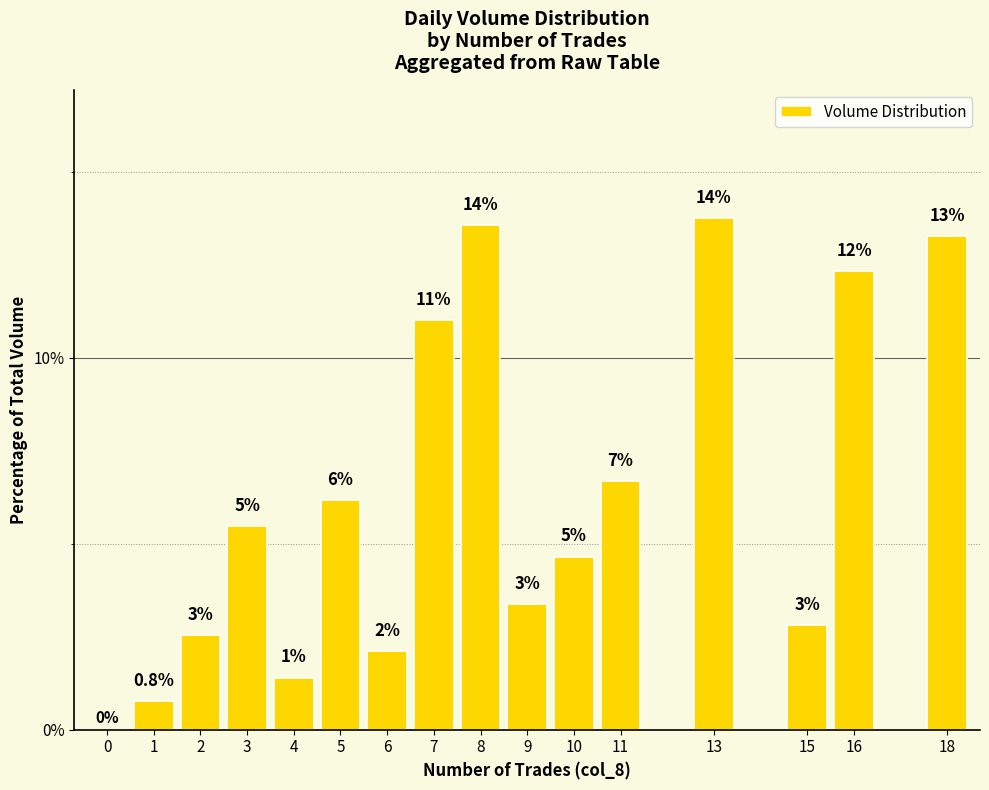

At which category does the chart reach its peak across all series?

13